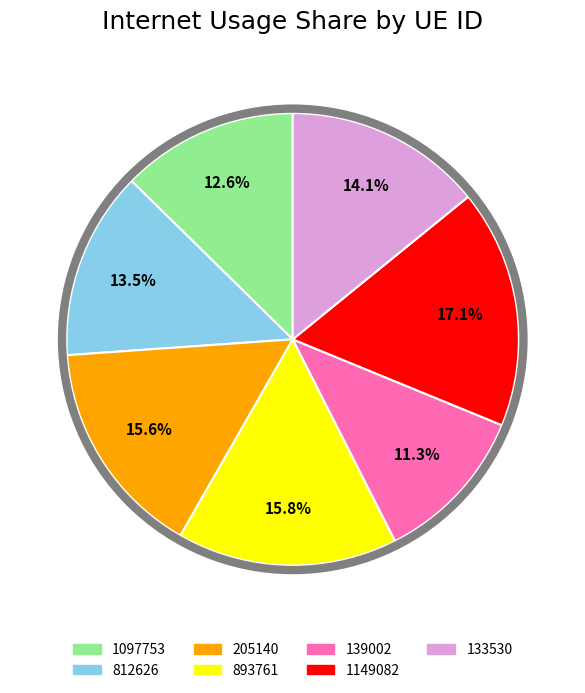

How many slices are in this pie chart?

7